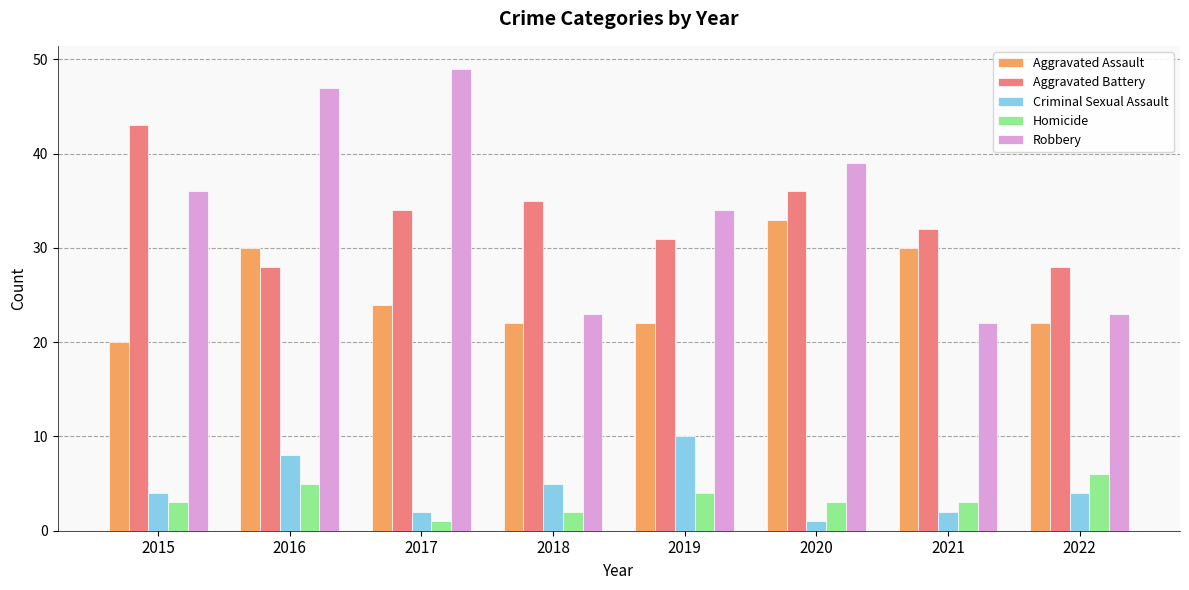

Rank the series at 2015 from lowest to highest value.

Homicide, Criminal Sexual Assault, Aggravated Assault, Robbery, Aggravated Battery